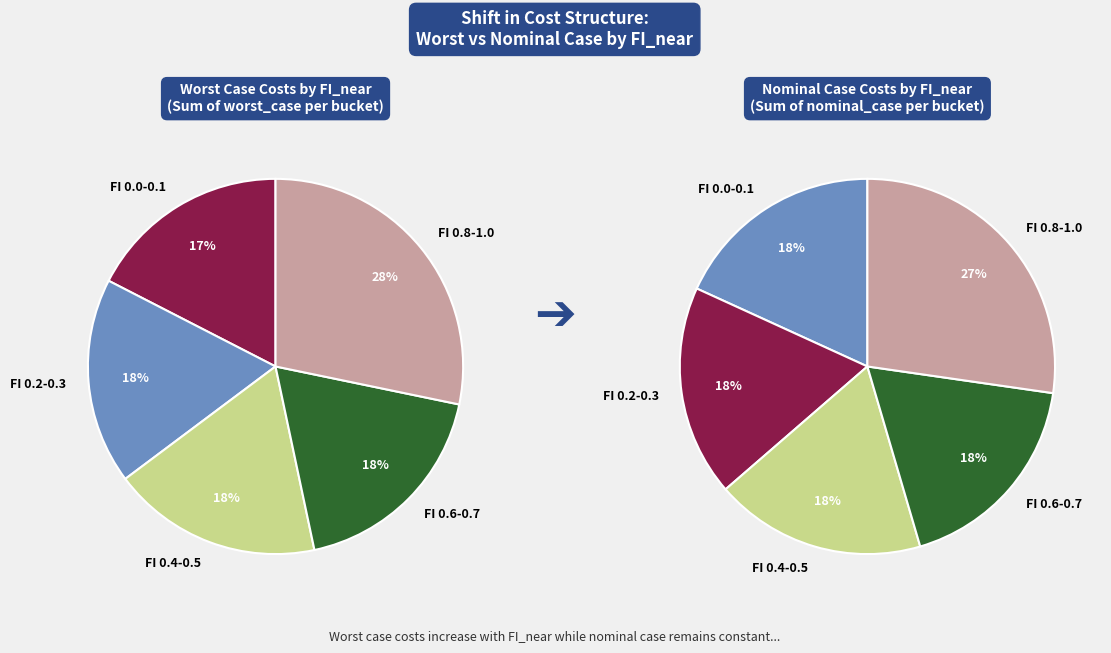

Which has a higher value, 0.3 or 0.9?

0.9